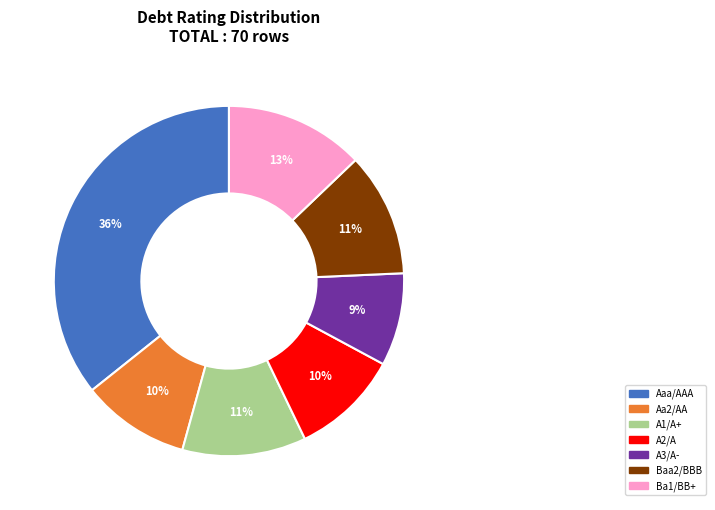

Is it true that Baa2/BBB is 20% of the pie?

False